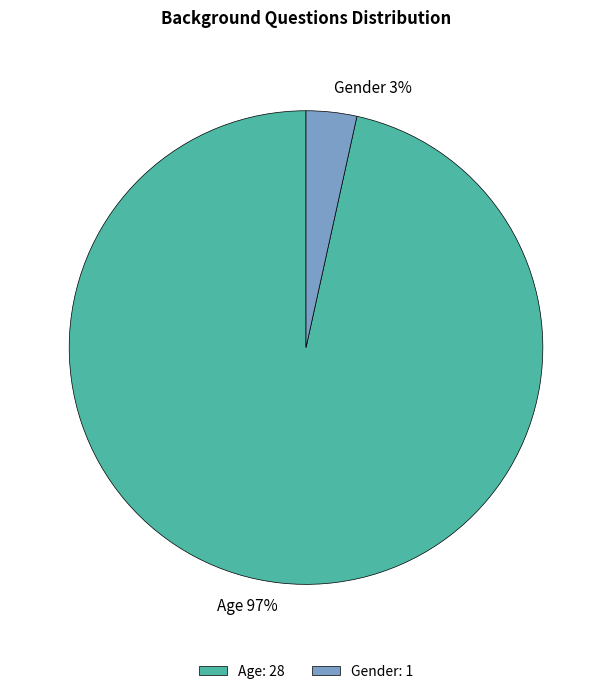

Is there a majority slice in this chart?

Yes